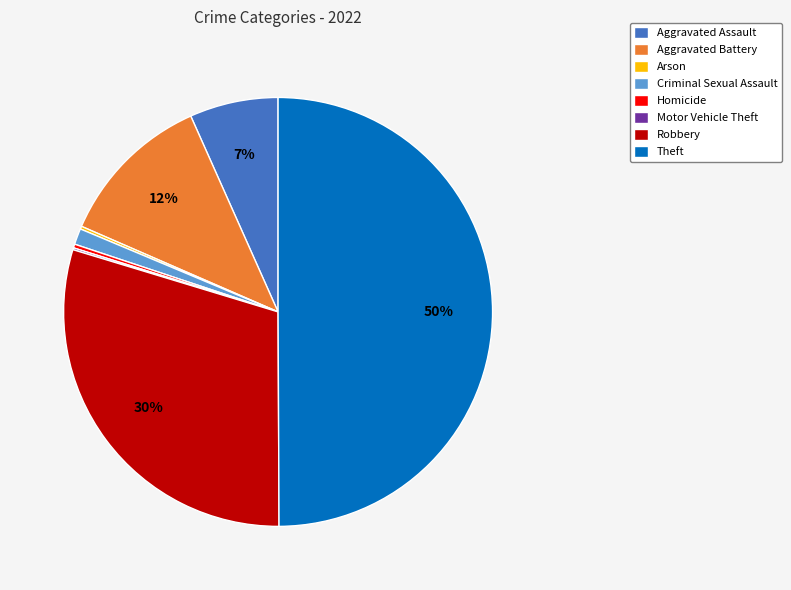

To the nearest percent, what is the average slice percentage?

12%